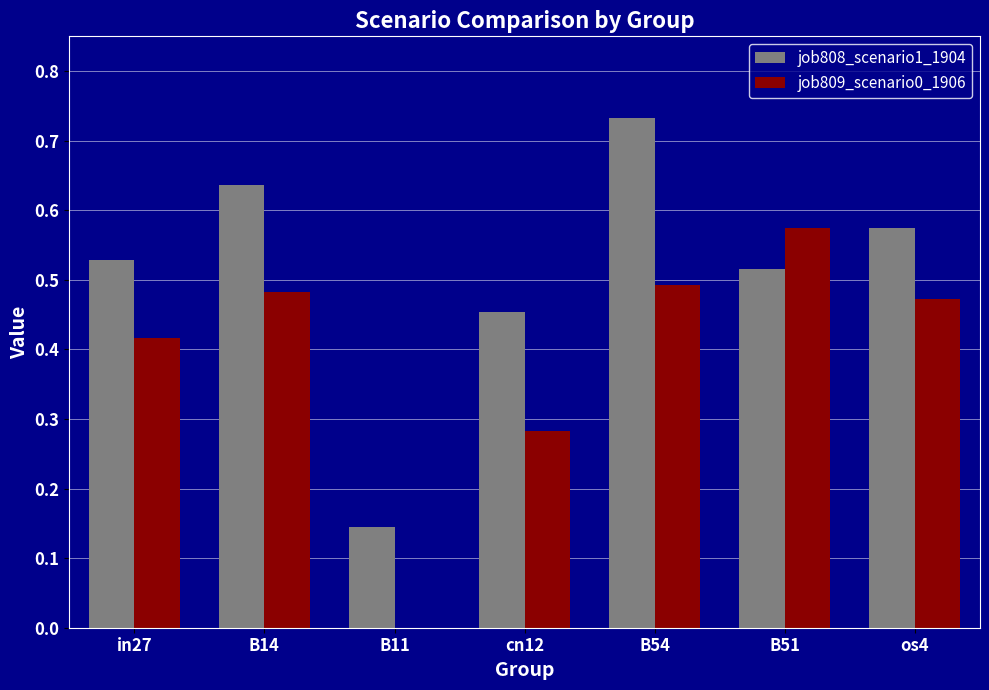

Which series has the largest total across all categories?

job808_scenario1_1904